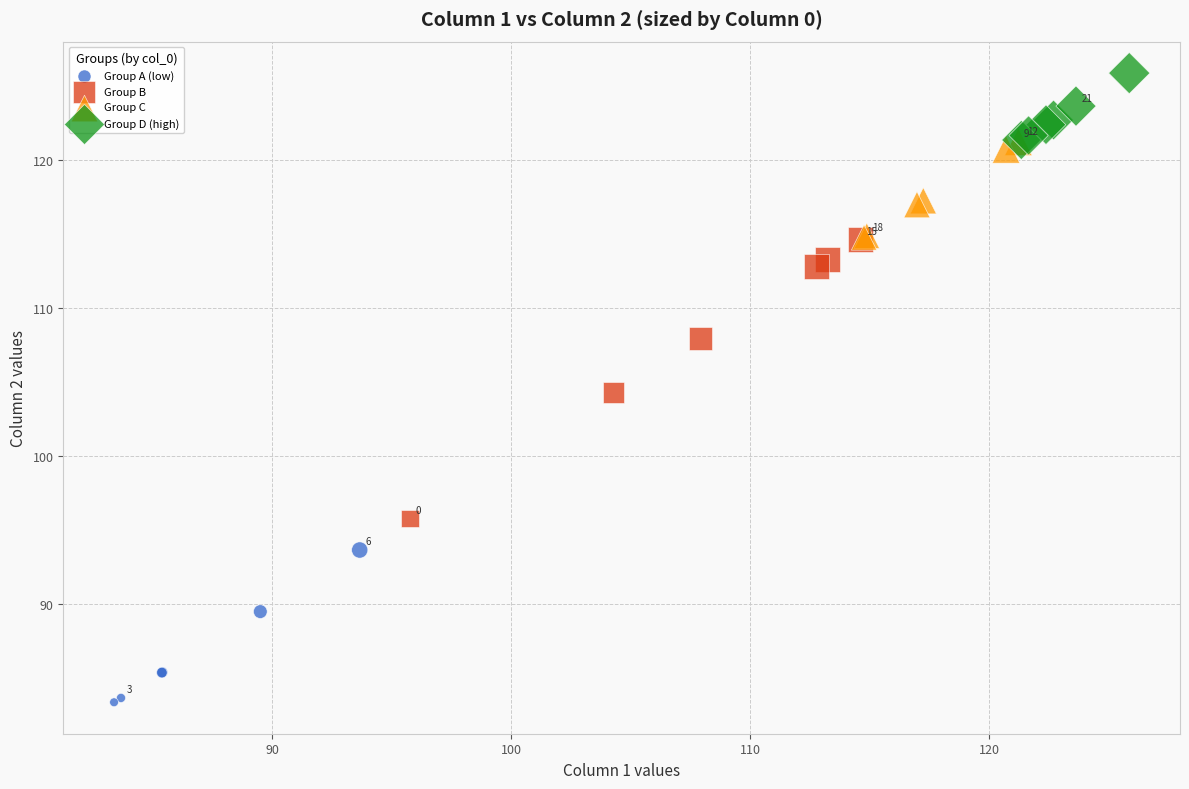

Which series contains the lowest Y value?

Group A (low)